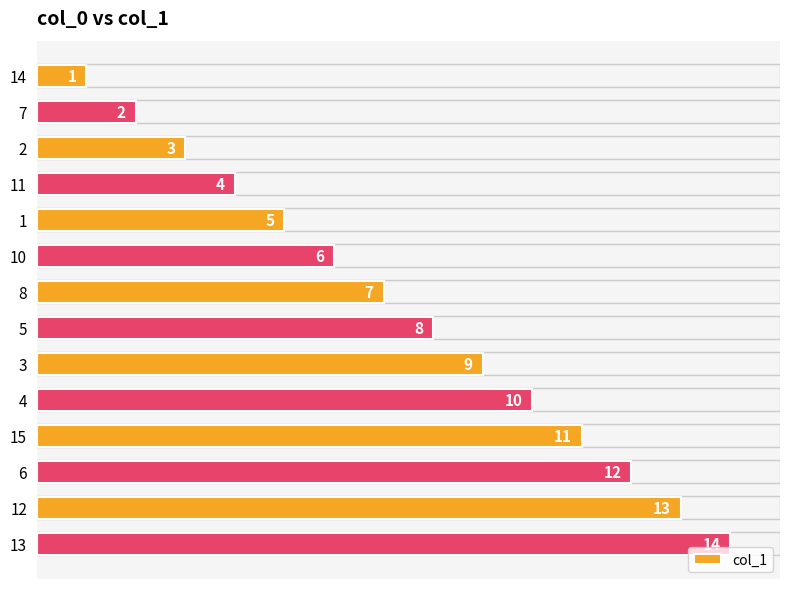

Count the number of categories in the chart.

14